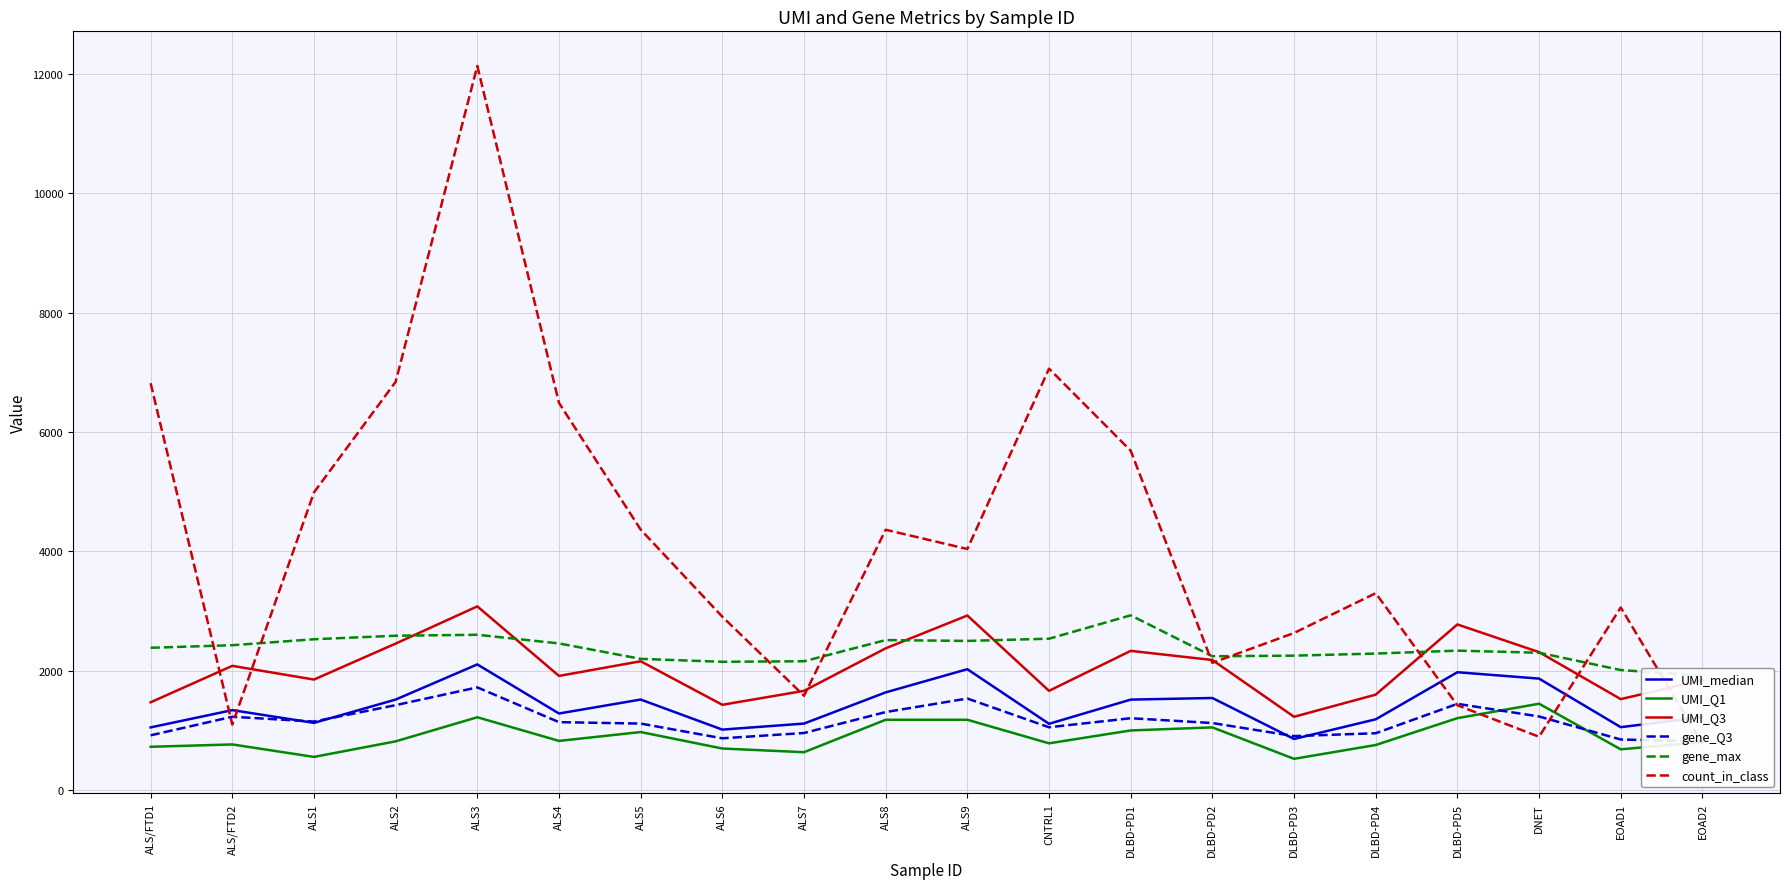

At ALS8, list the series in order from smallest to largest.

UMI_Q1, gene_Q3, UMI_median, UMI_Q3, gene_max, count_in_class